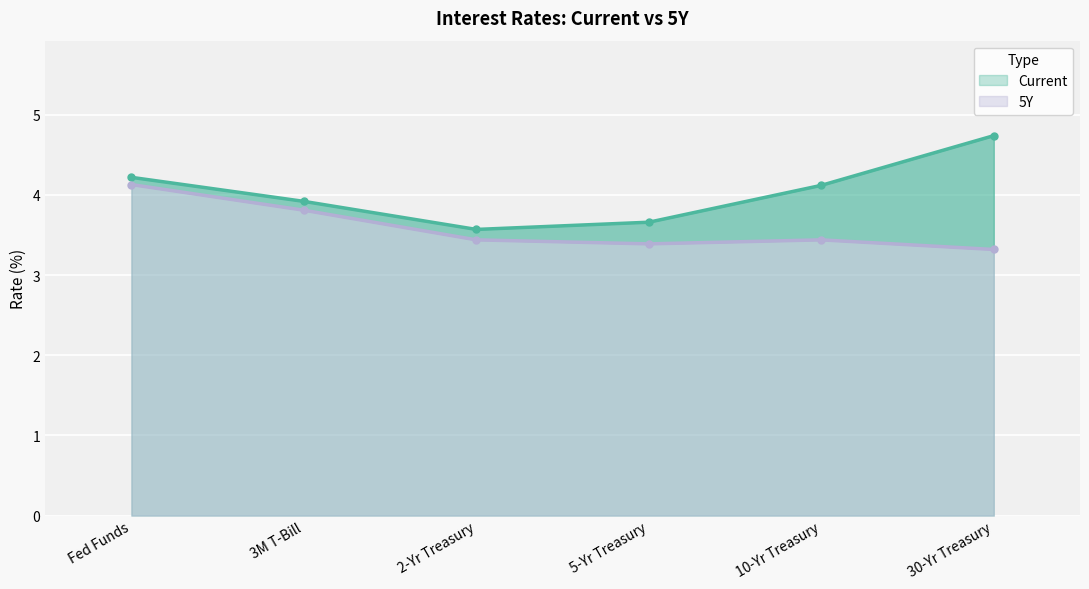

True or false: 5Y (line) and Current (line) intersect in this chart.

False